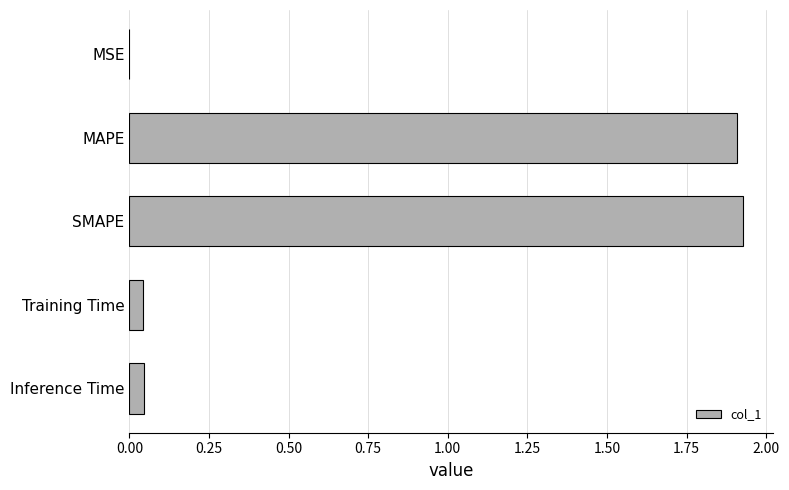

How many categories are shown in the chart?

5